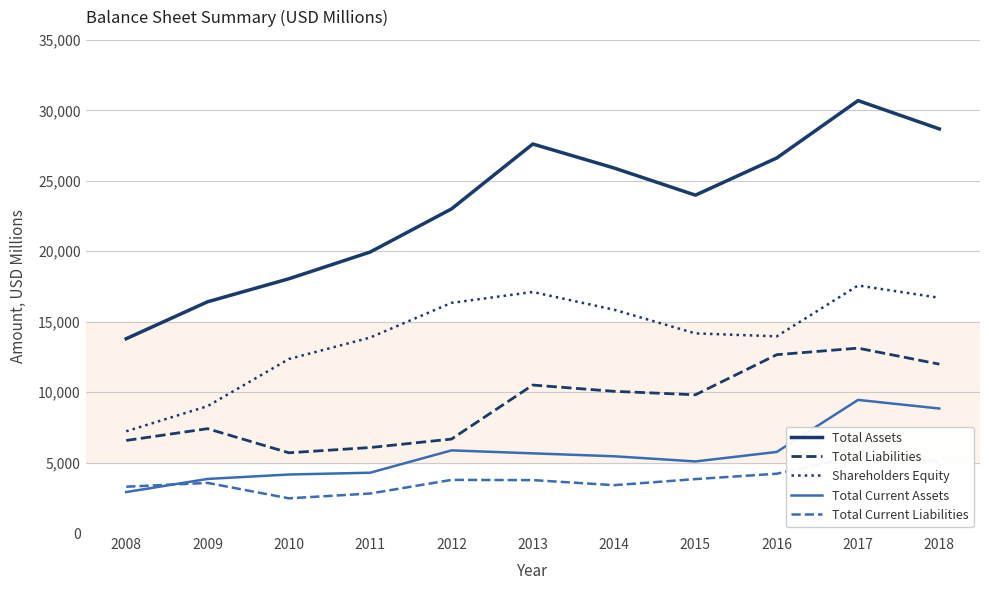

True or false: Shareholders Equity has a value of 25573 at 2012.

False